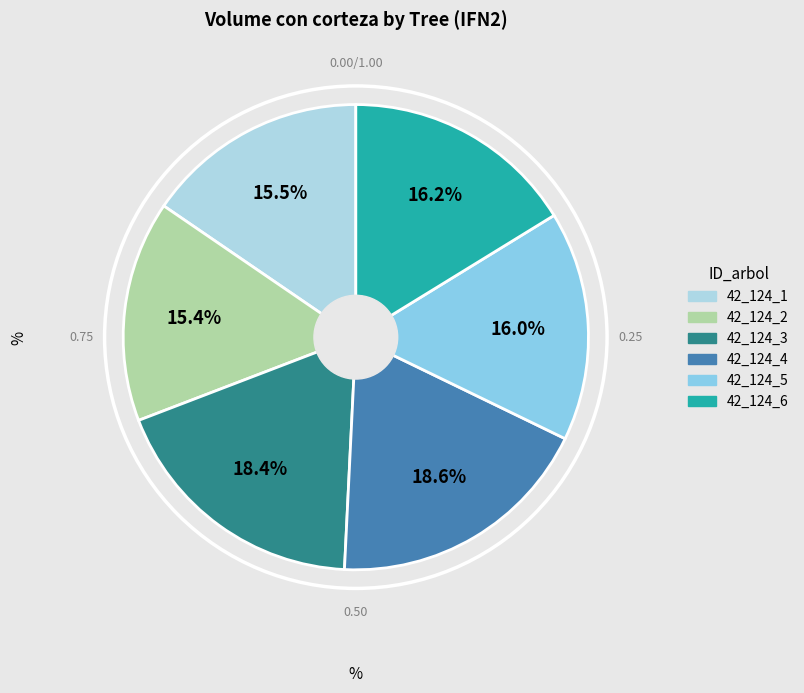

What is the total percentage of 42_124_4 and 42_124_6?

34.8%